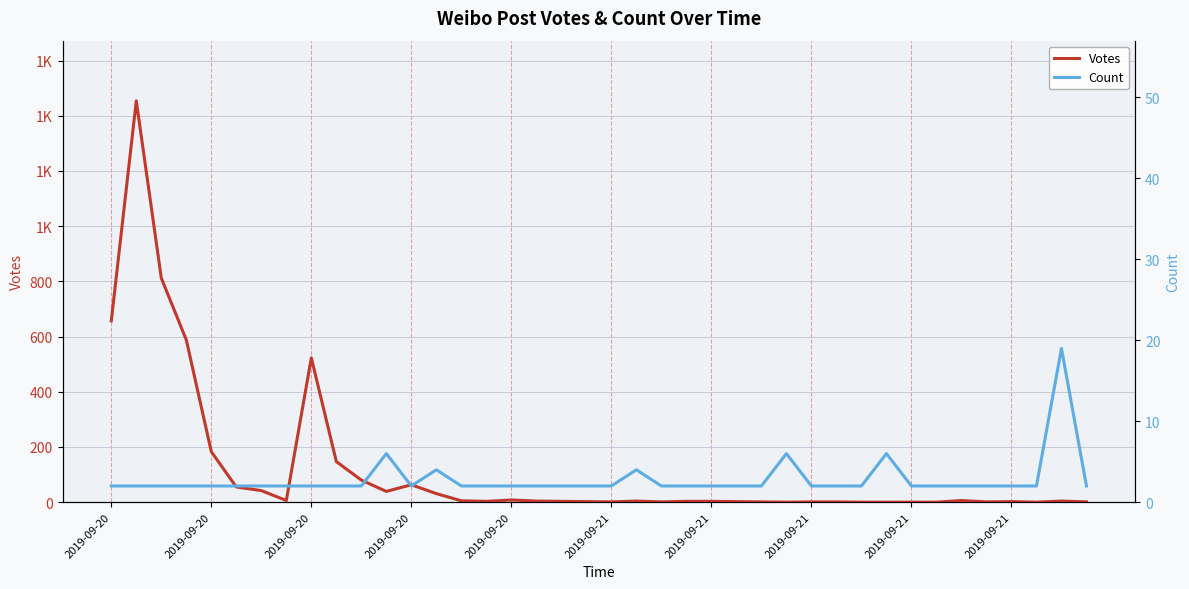

At which label is Votes closest to 727?

2019-09-20